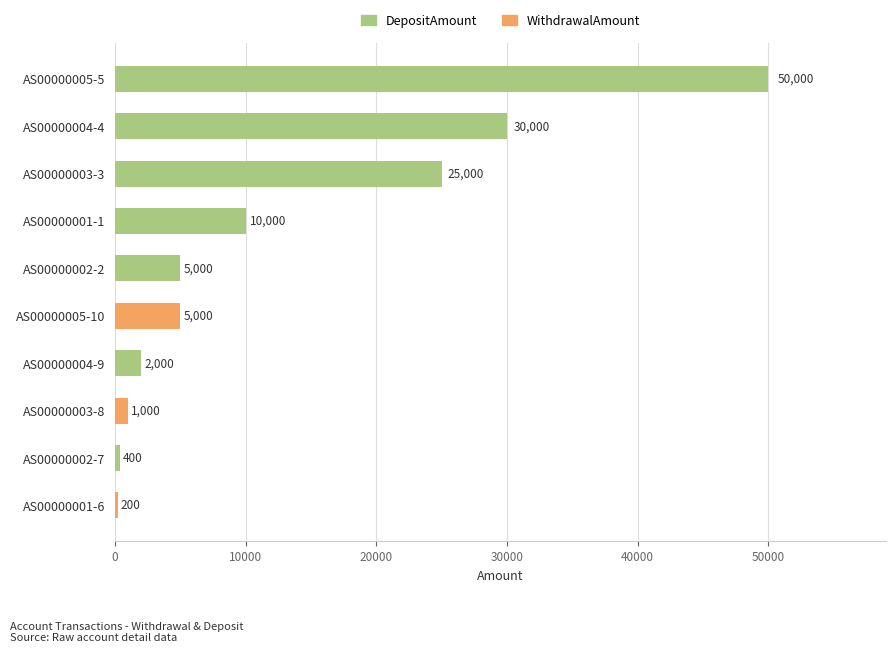

What is the total value across all series at AS00000005-10?

5000